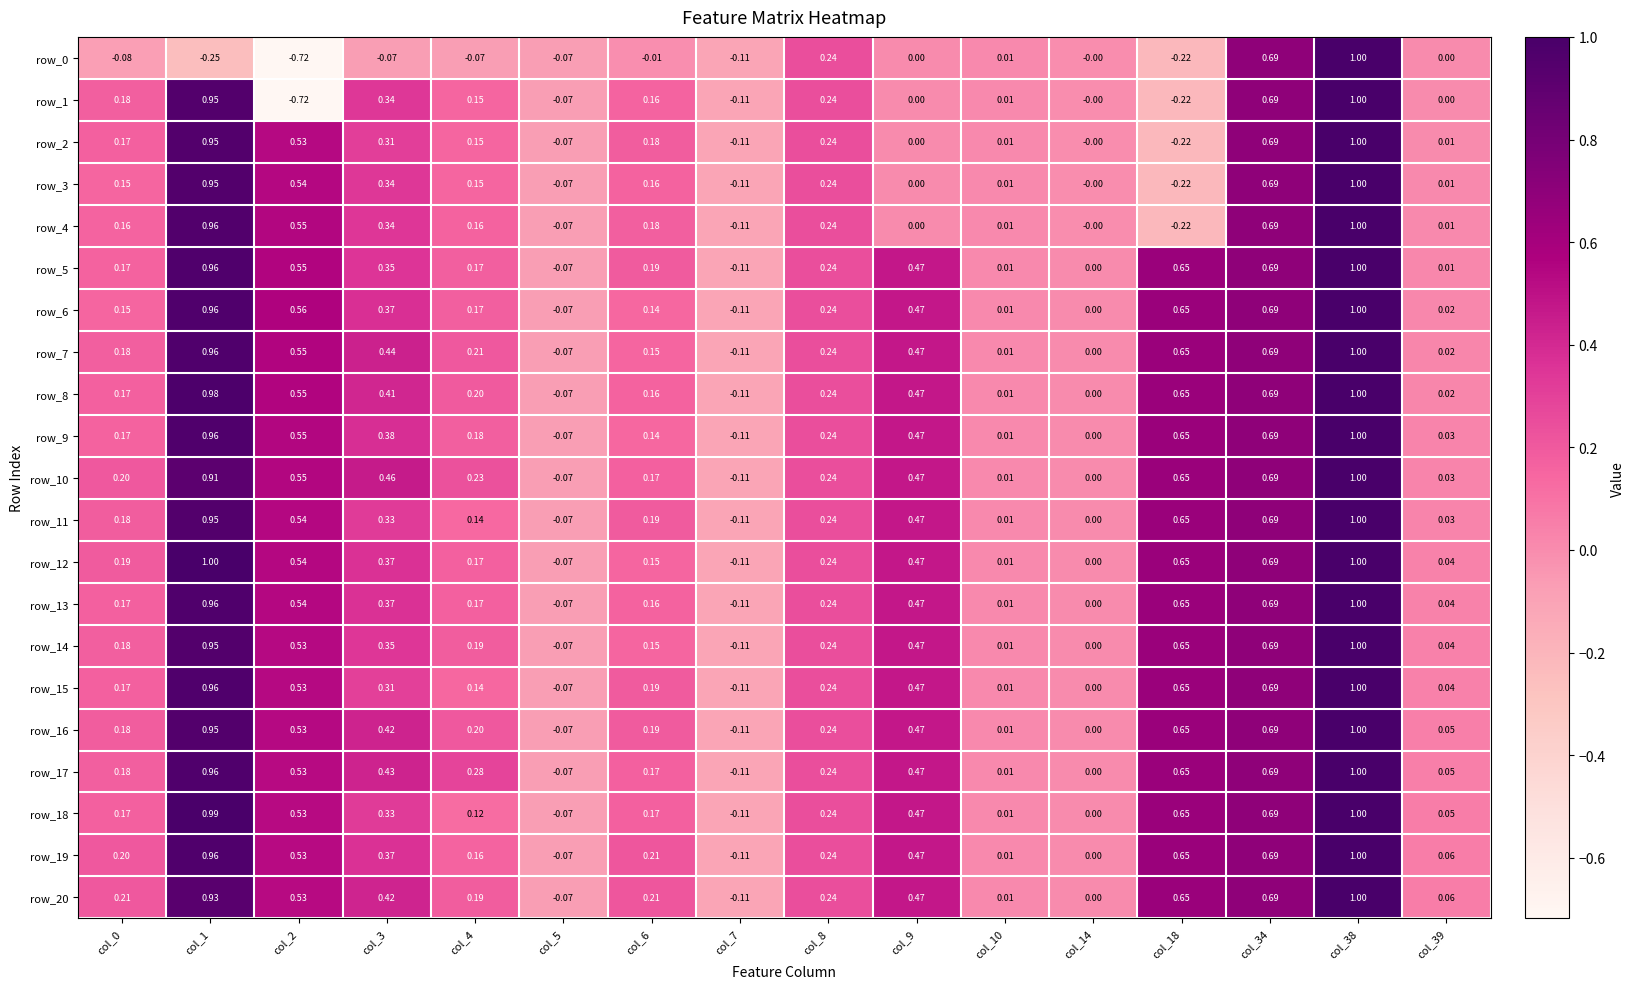

Is the value of row_19 at col_10 greater than the value of row_10 at col_34?

No